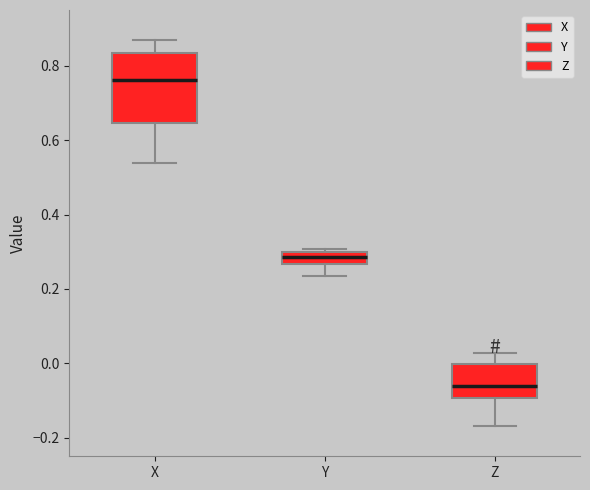

Reading left to right, transcribe this box plot: for each box, give where its median line is, the range the box spans, and where its two whiskers end, as read against the y-axis. The values are not printed on the chart, so give them approximately, as read against the axis.

X: median 0.76, box 0.64 to 0.84, whiskers 0.54 to 0.86
Y: median 0.28, box 0.26 to 0.30, whiskers 0.24 to 0.30 (just above the box's upper edge)
Z: median -0.06, box -0.10 to 0.00, whiskers -0.16 to 0.02